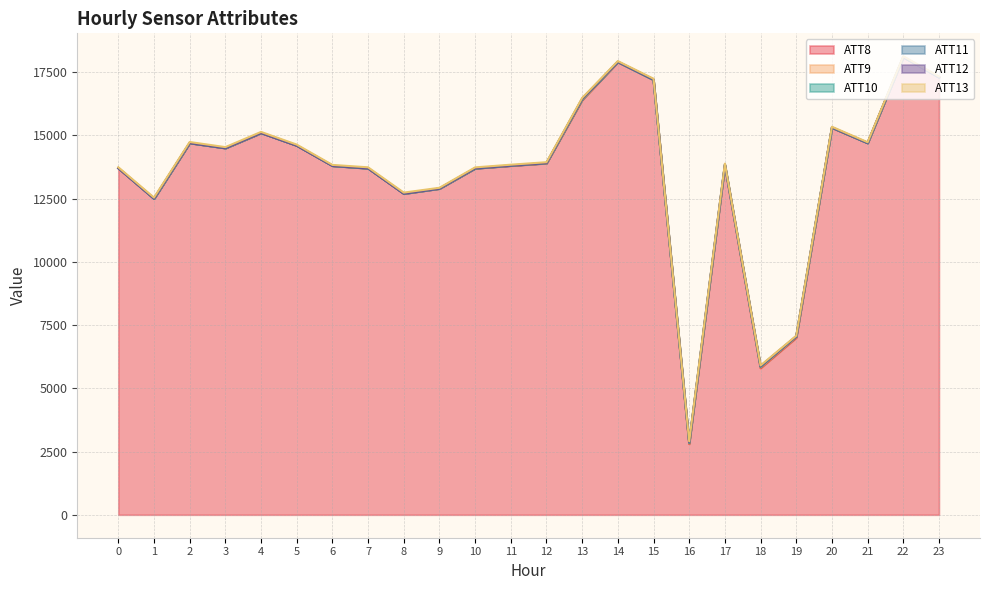

Rank the series at 21 from highest to lowest value.

ATT8, ATT13, ATT12, ATT9, ATT10, ATT11